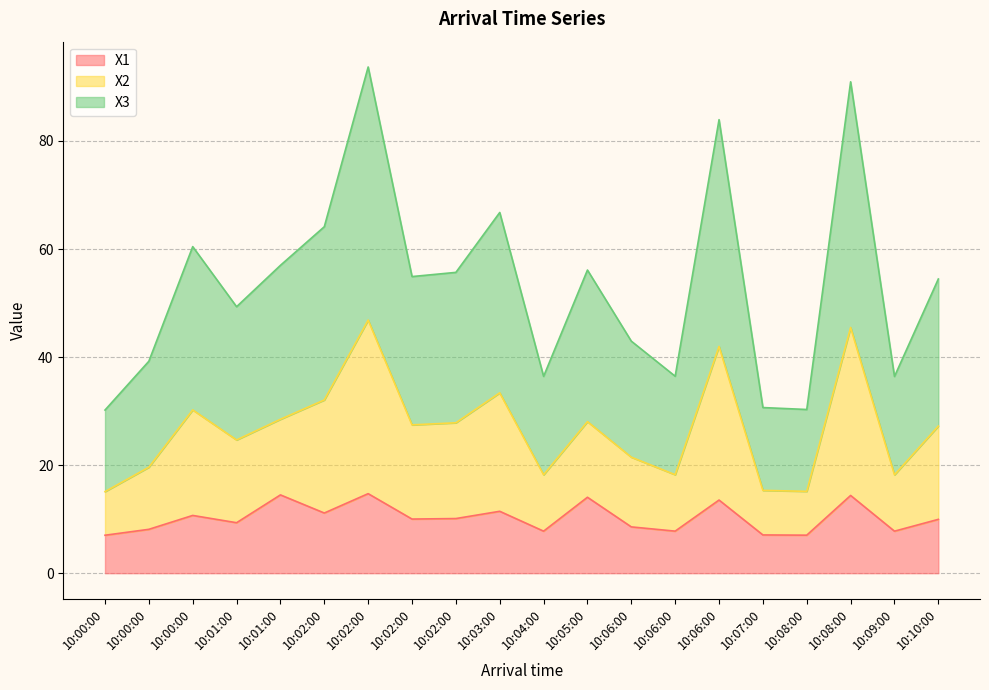

How many interior local peaks does the X2 series have?

6